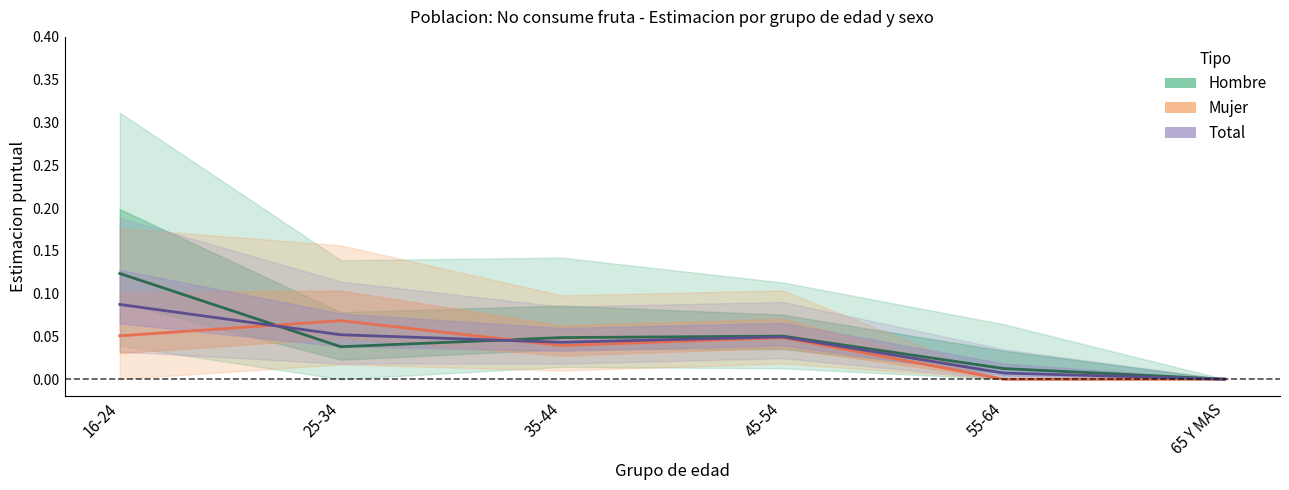

Reading left to right, what are all the values shown in this chart?

Hombre (Estimacion): 0.1	0.0	0.0	0.1	0.0	0.0
Mujer (Estimacion): 0.1	0.1	0.0	0.0	0.0	0.0
Total (Estimacion): 0.1	0.1	0.0	0.0	0.0	0.0